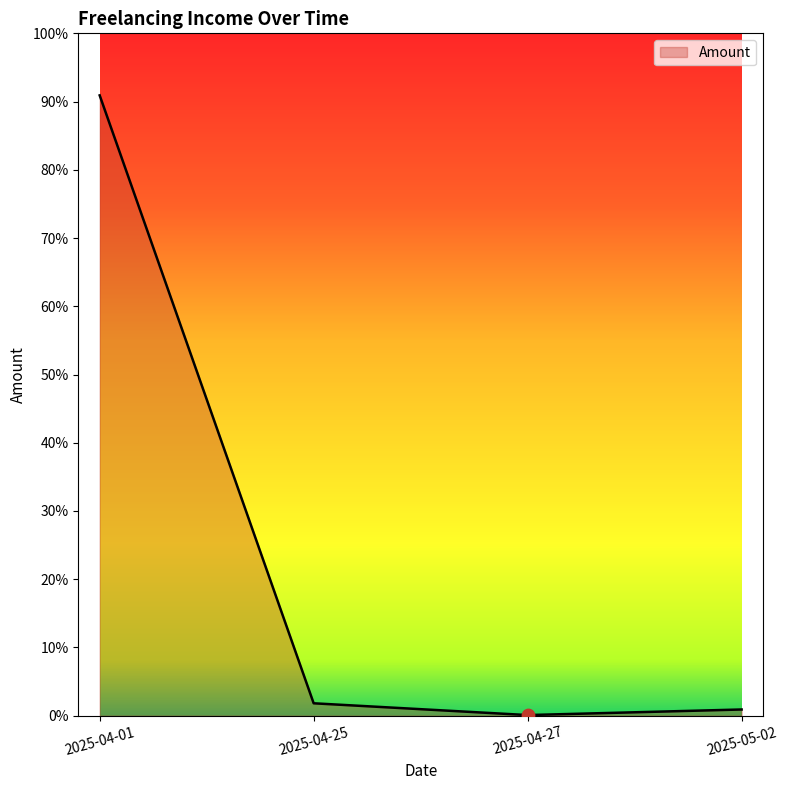

Between 2025-04-25 and 2025-04-27, which is larger?

2025-04-25